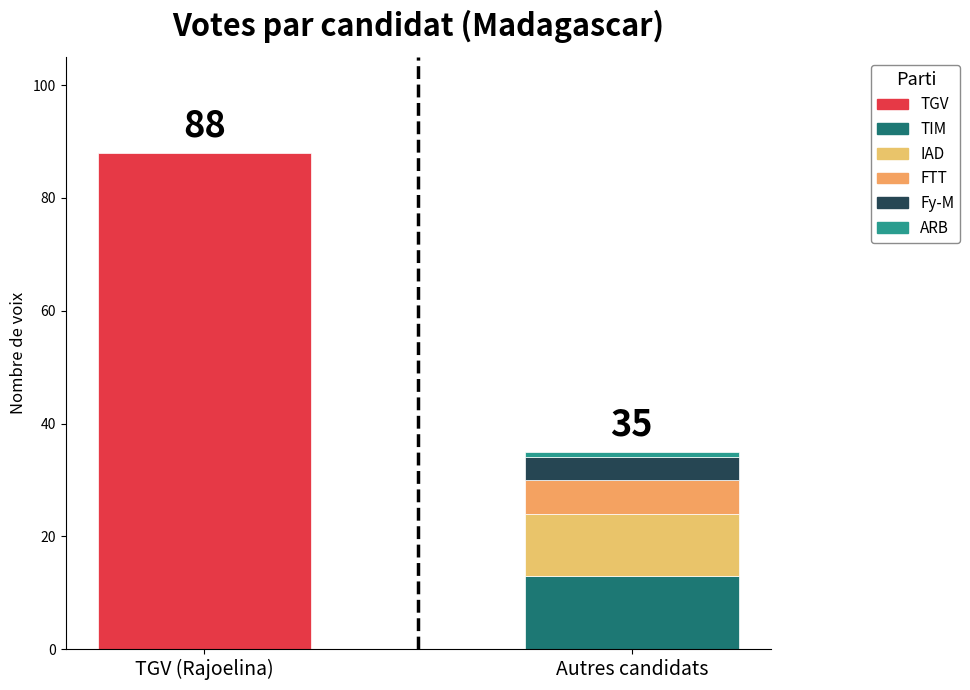

Reading right to left, transcribe all the data shown in this chart.

5=1	4=4	3=6	2=11	1=13	nombre=88